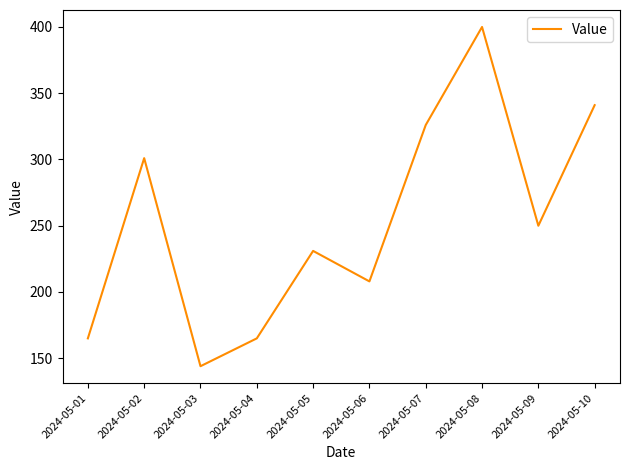

What is the difference between the values at 2024-05-04 and 2024-05-07?

161